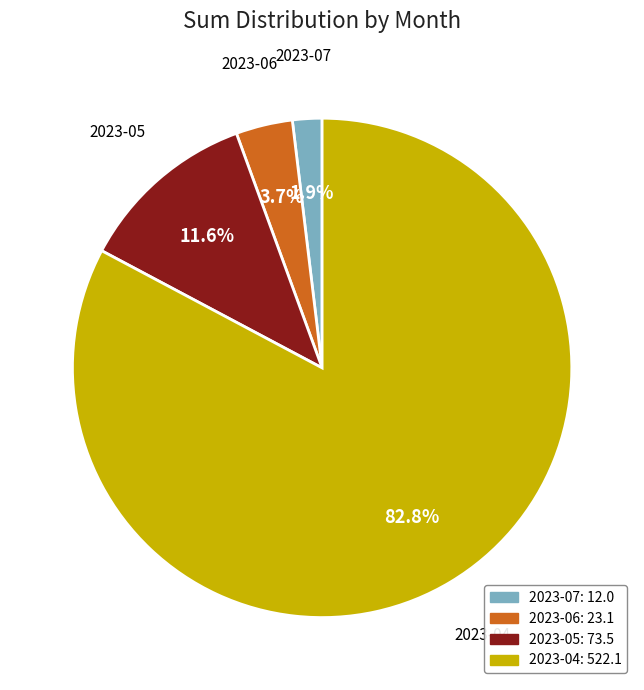

To the nearest percent, what is the average slice percentage?

25%